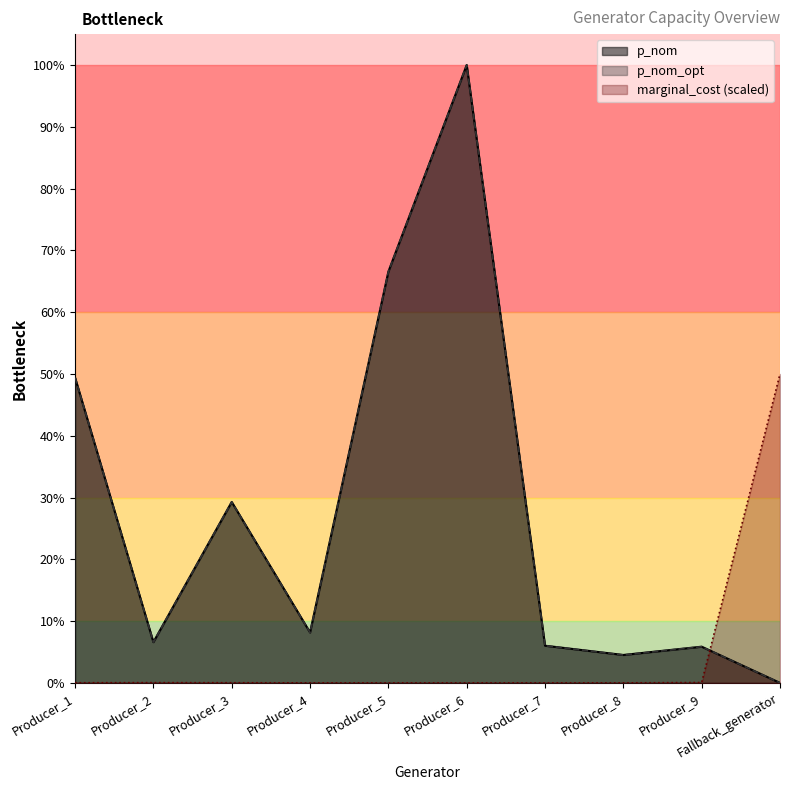

True or false: p_nom and p_nom_opt intersect in this chart.

False